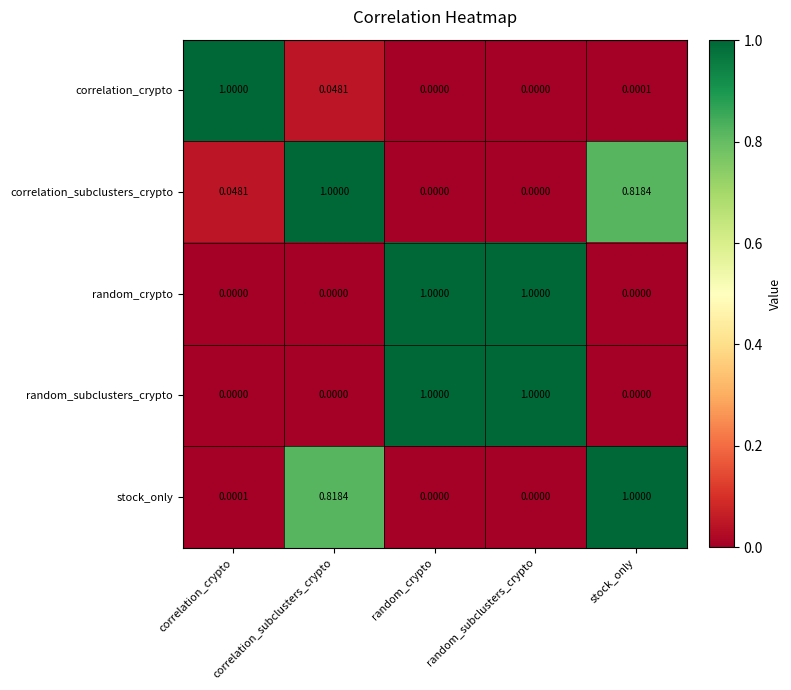

List the series in order of their peak value, lowest first.

correlation_crypto, correlation_subclusters_crypto, random_crypto, random_subclusters_crypto, stock_only